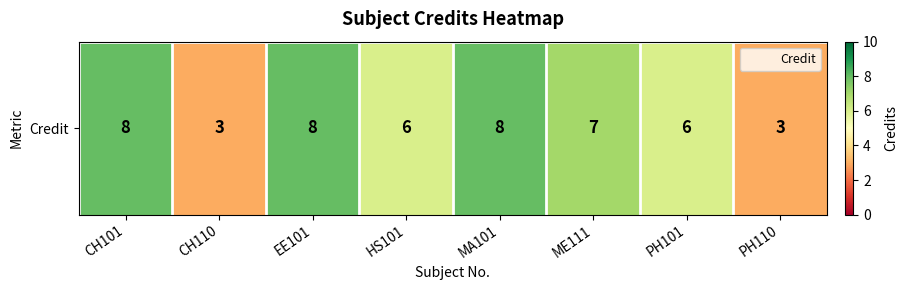

What is the change in value from CH101 to PH101?

-2